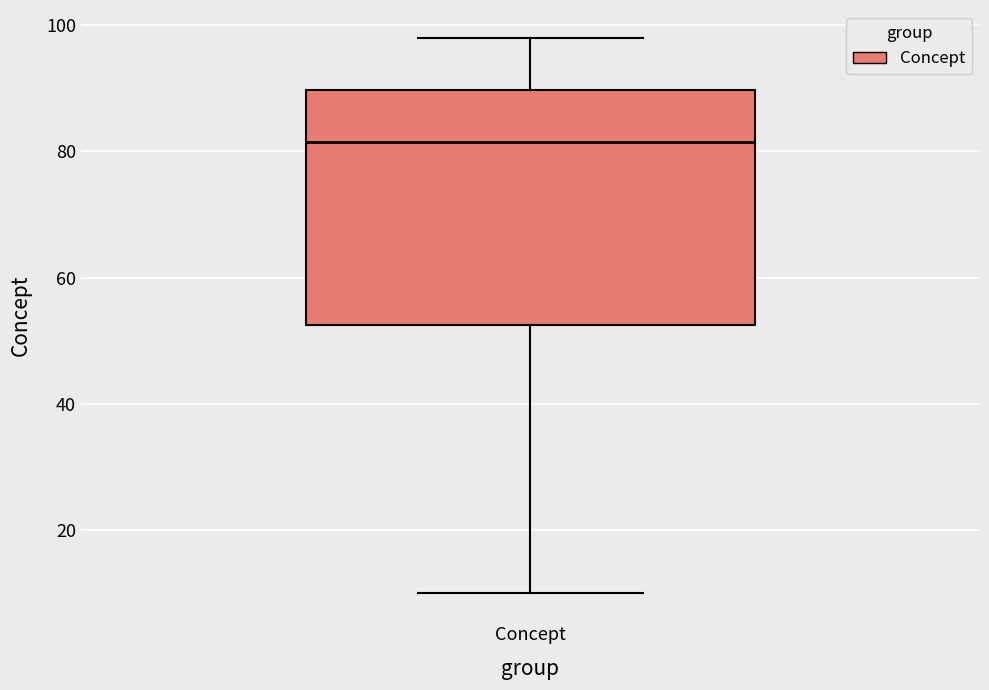

Where does the lower whisker of the box for Concept end on the y-axis? The values are not printed on the chart, so give them approximately, as read against the axis.

10